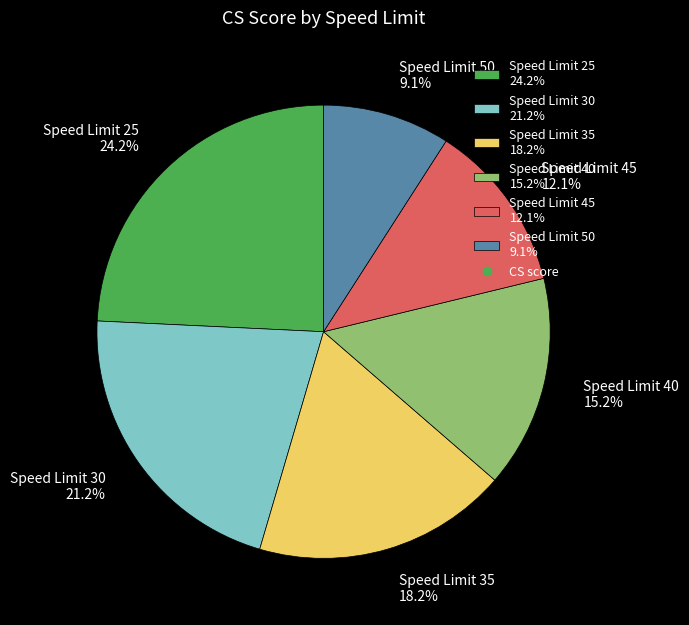

Which slice is the smallest?

Speed Limit 50 9.1%